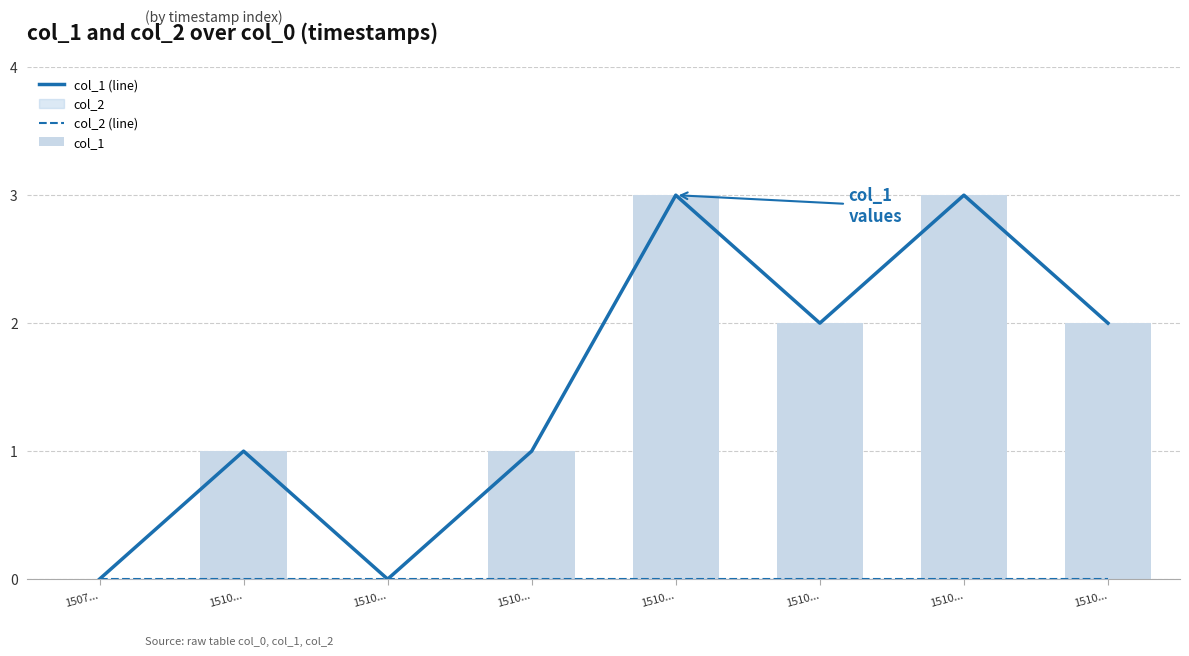

Count the col_1 values in the range 1 to 3.

6